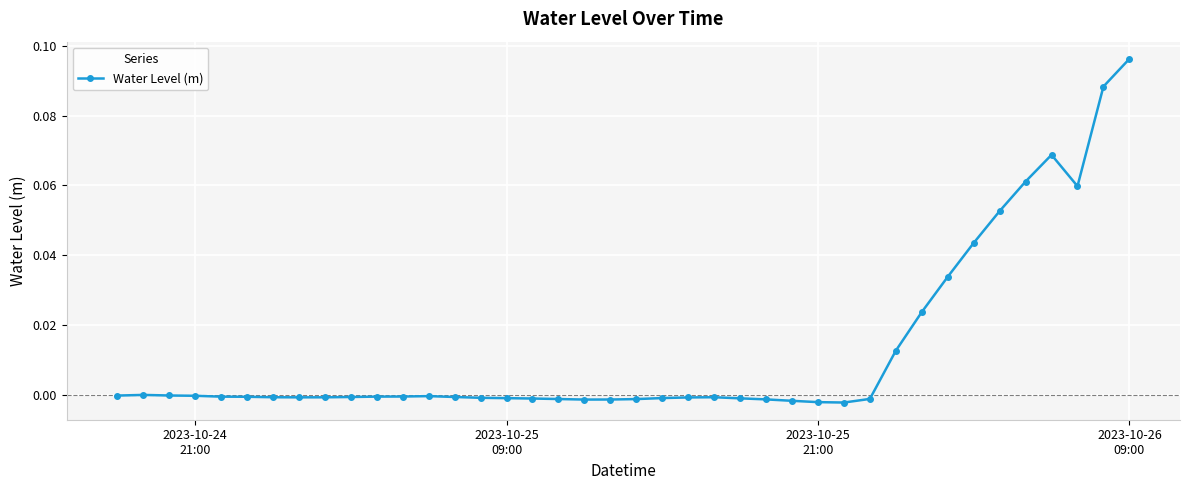

What is the sum of all values?

0.5